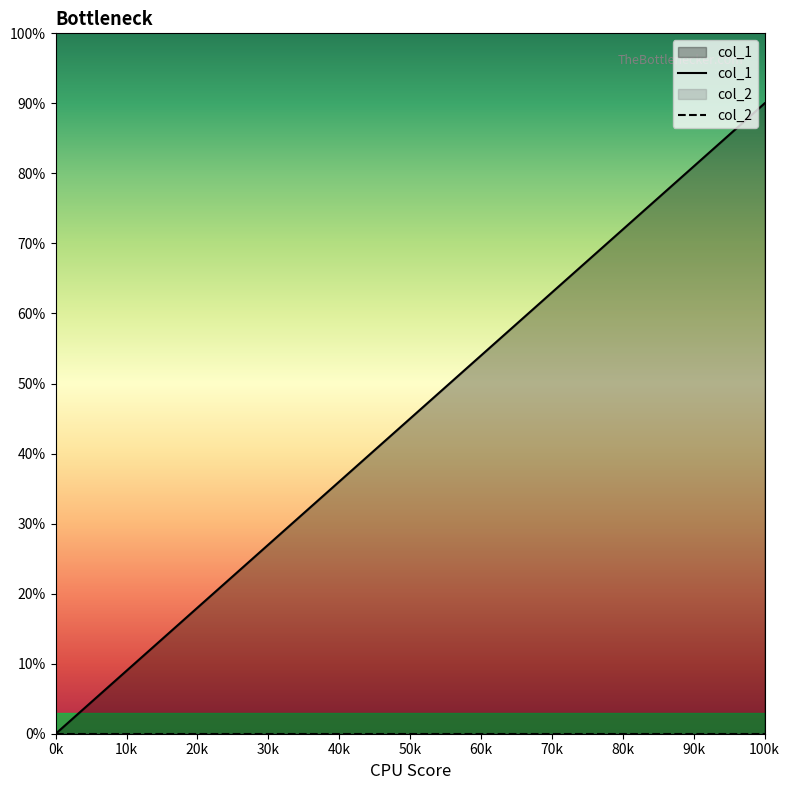

What is the spread (max minus min) of values at 20k?

18